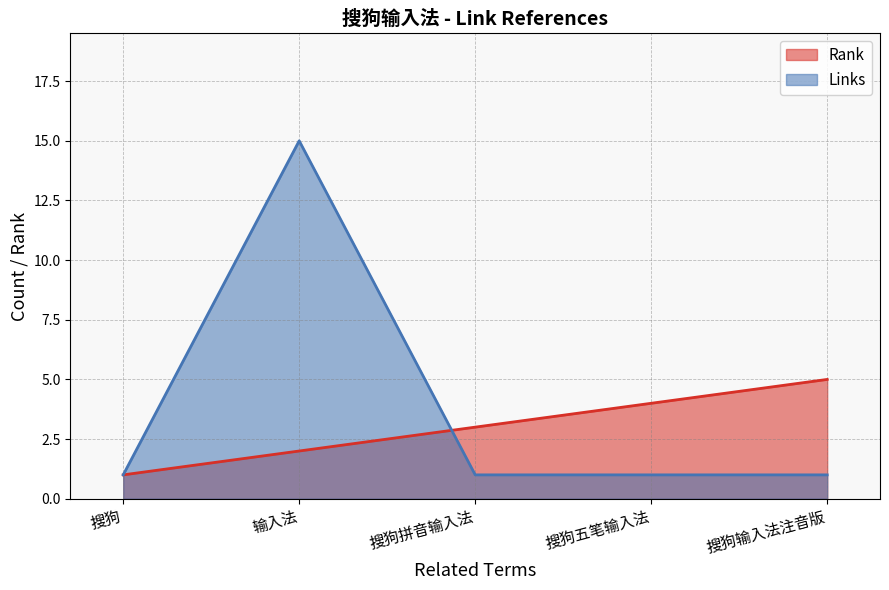

Which series has the largest total across all categories?

Links